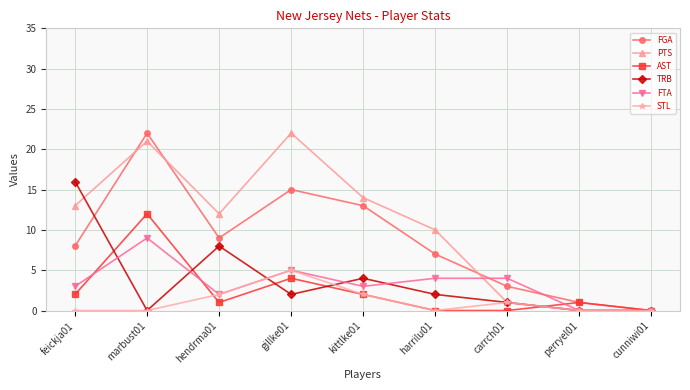

Is the value of TRB at feickja01 greater than the value of FGA at perryel01?

Yes